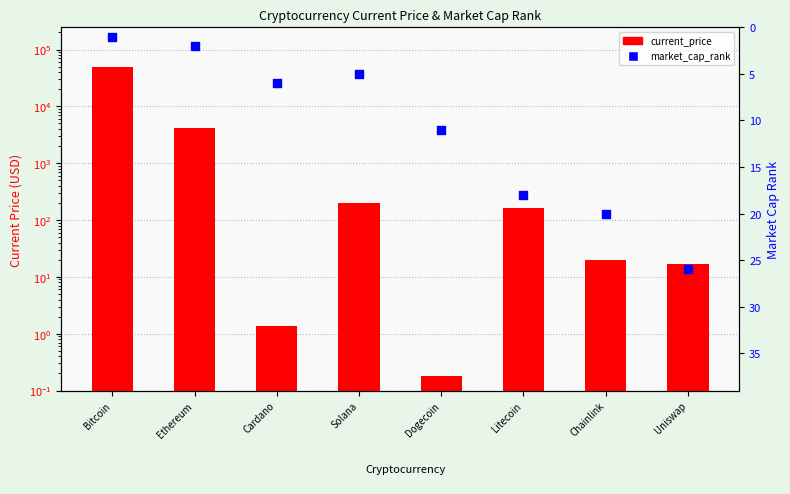

Which series has the largest total across all categories?

current_price